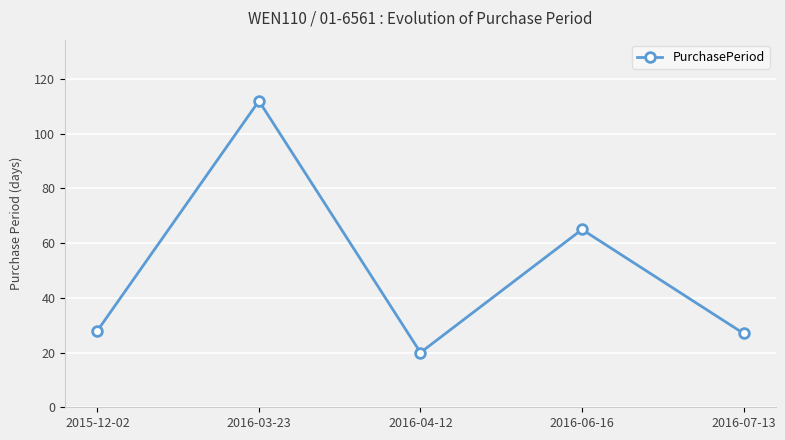

What is the difference between the maximum and minimum values?

92